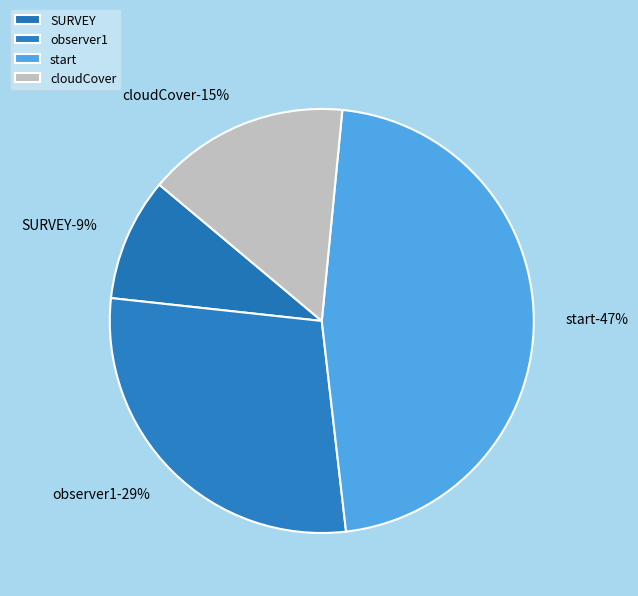

What percentage is the SURVEY slice, to the nearest percent?

9%